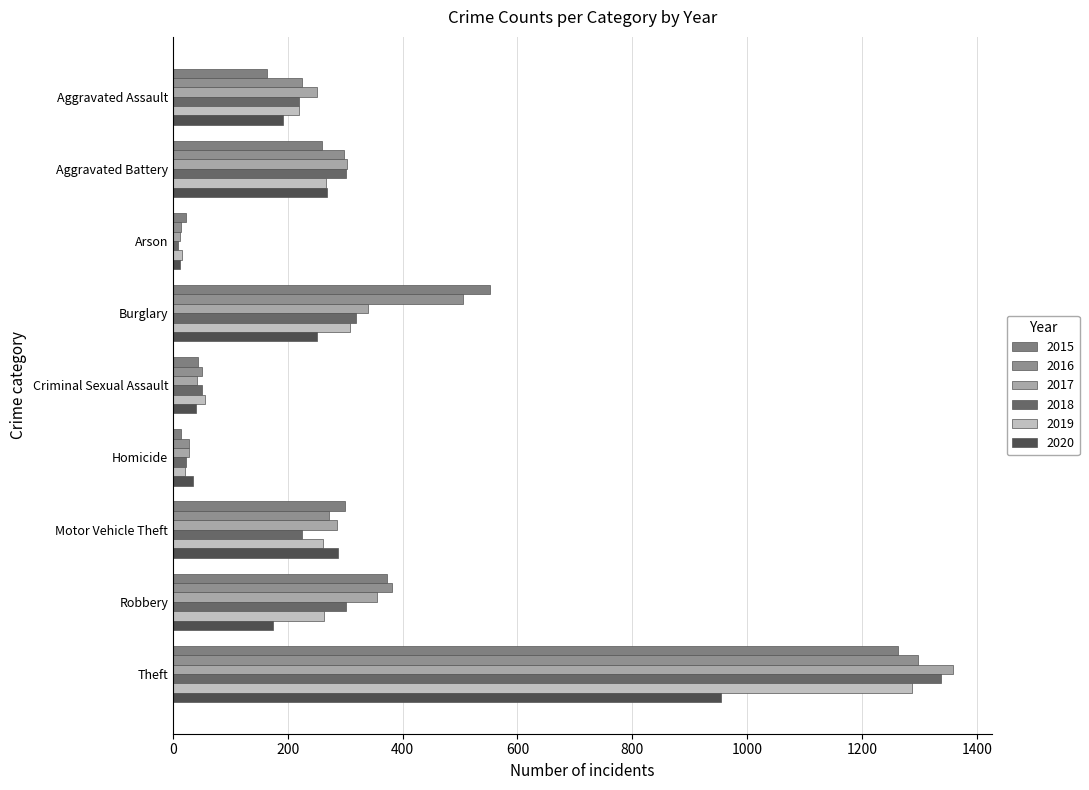

At which label does 2018 first exceed 225?

Aggravated Battery